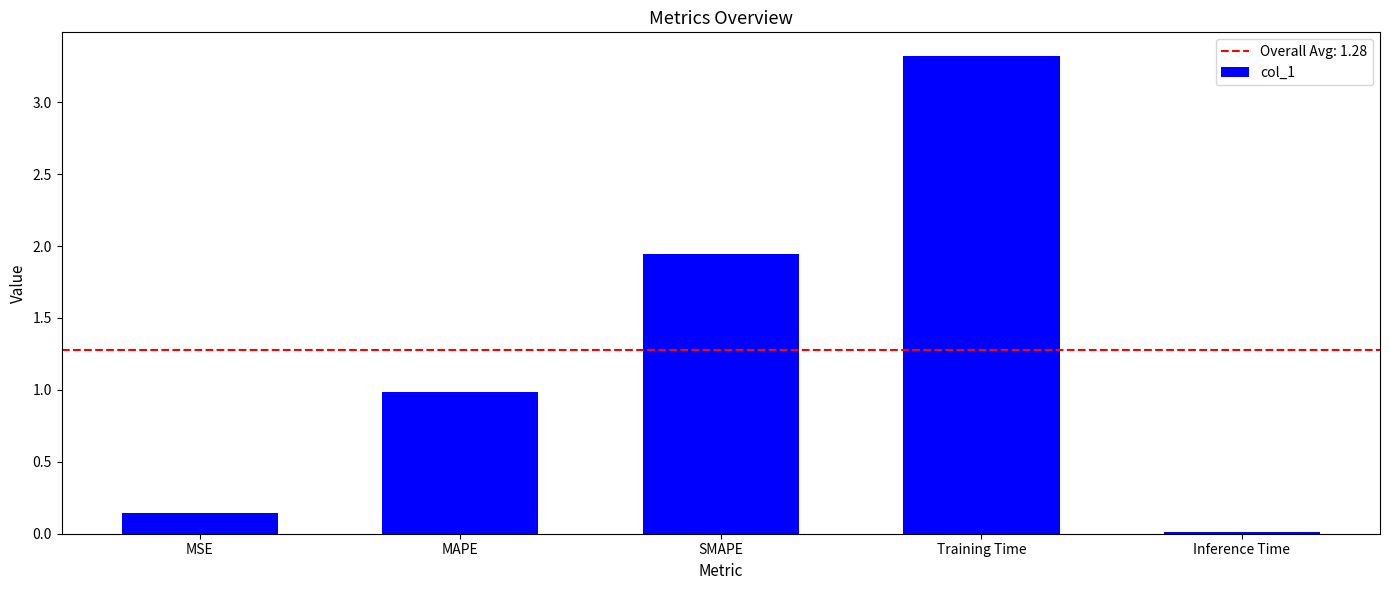

What is the change in value from Training Time to Inference Time?

-3.3